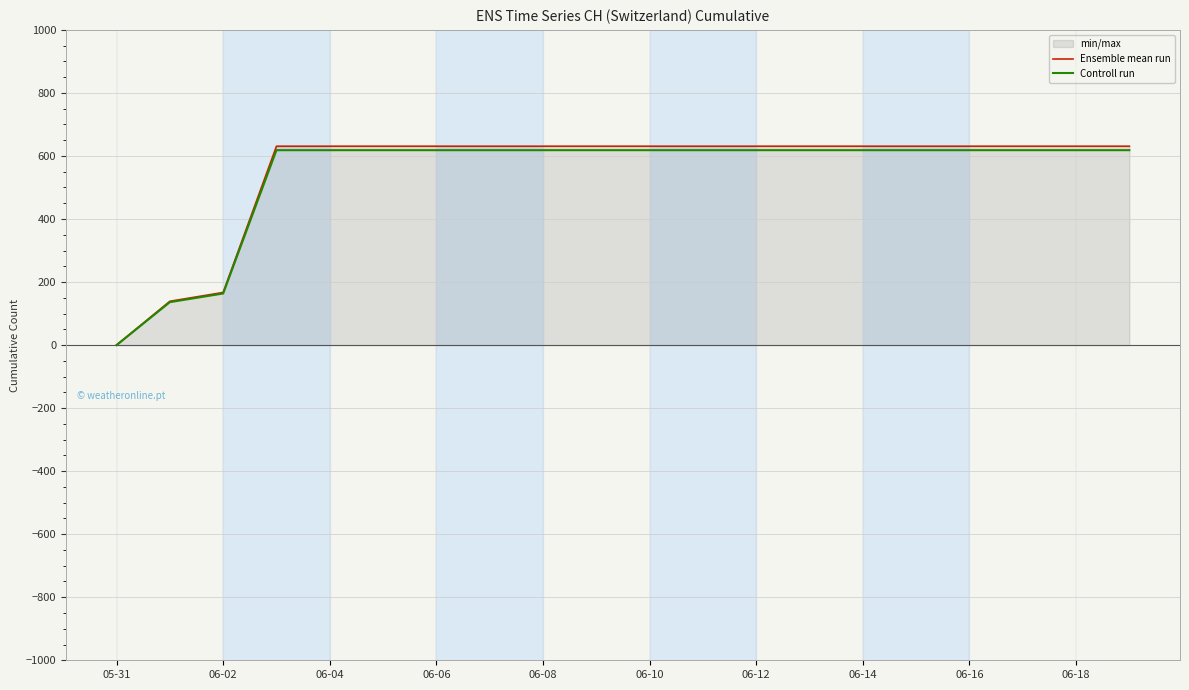

Which category has the lowest value in the Controll run series?

05-31